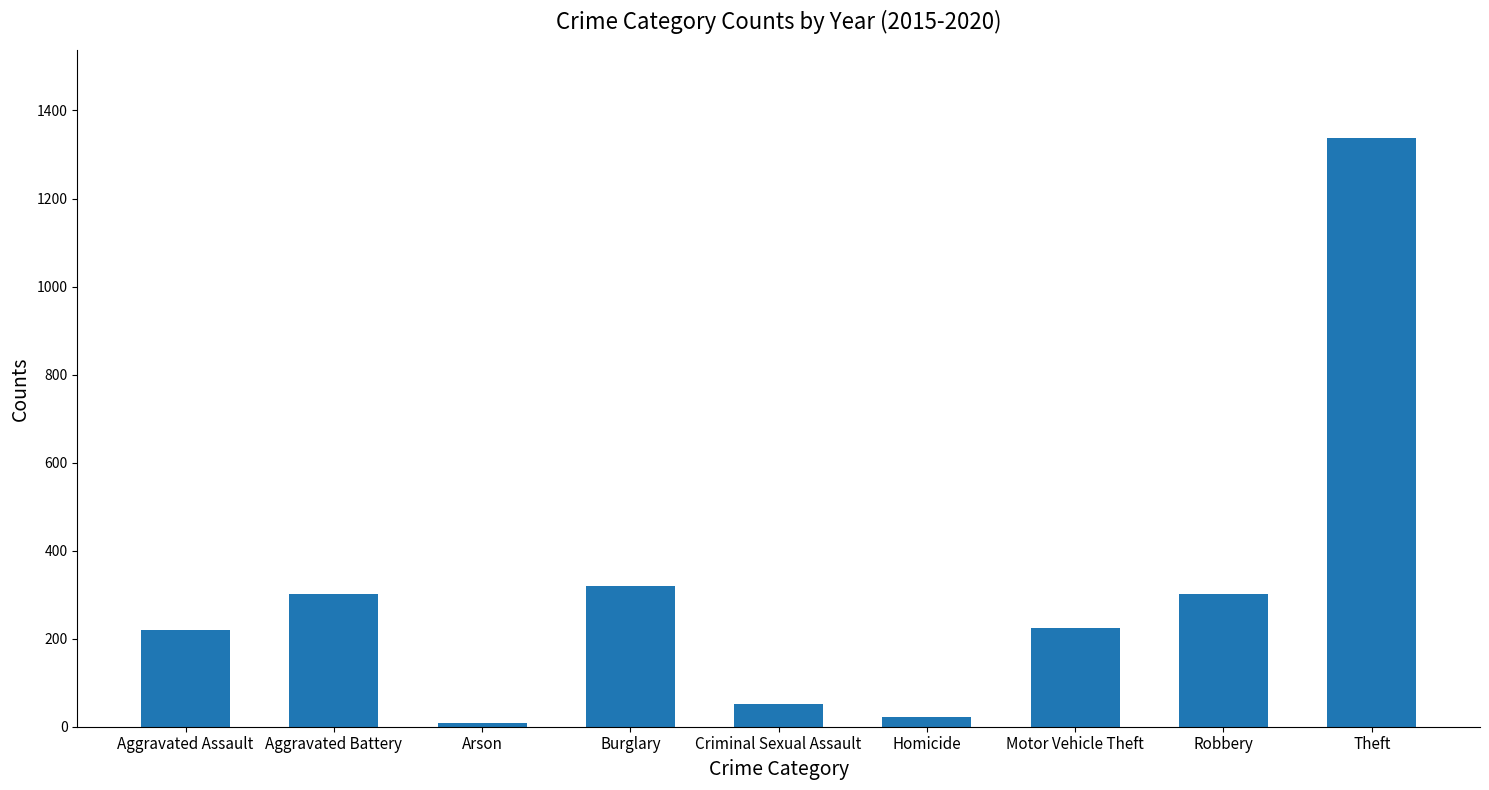

What position from the left is Criminal Sexual Assault?

5